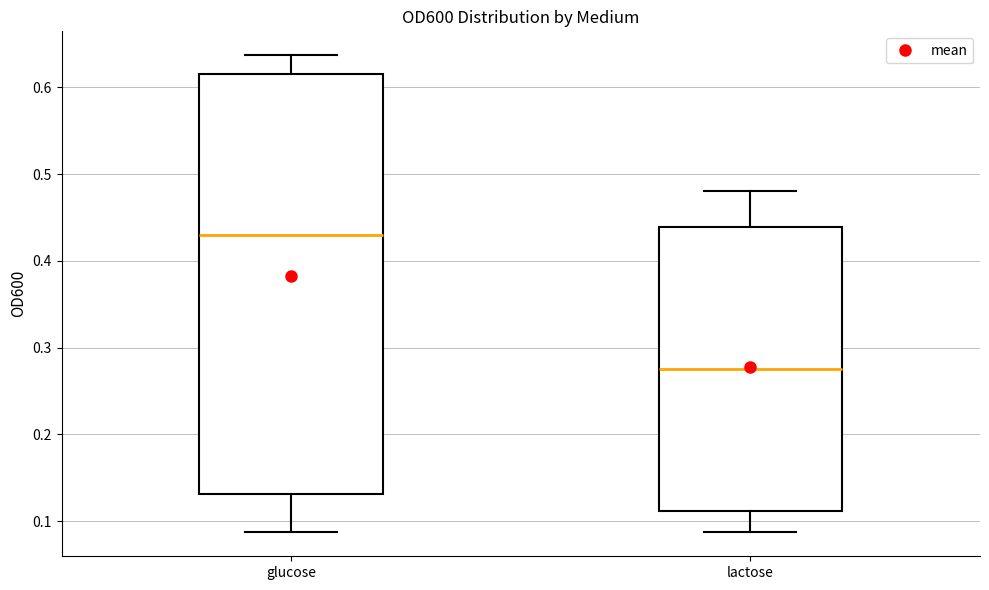

Where does the upper whisker of the box for lactose end on the y-axis? The values are not printed on the chart, so give them approximately, as read against the axis.

0.48